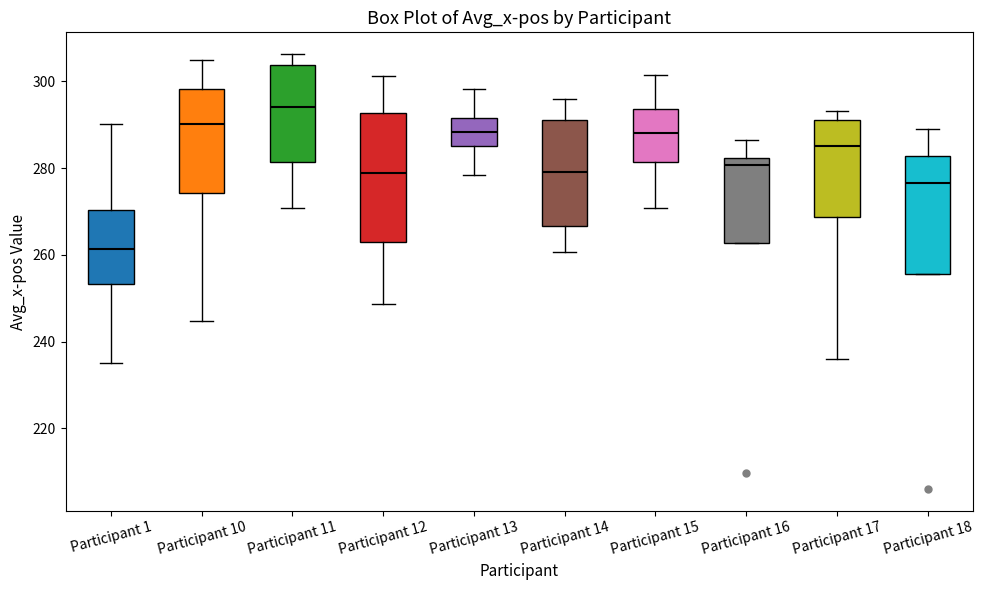

Reading left to right, read every box against the y-axis: the position of its median line, the range the box covers, and the ends of its whiskers. The values are not printed on the chart, so give them approximately, as read against the axis.

Participant 1: median 262, box 254 to 270, whiskers 236 to 290
Participant 10: median 290, box 274 to 298, whiskers 244 to 304
Participant 11: median 294, box 282 to 304, whiskers 270 to 306
Participant 12: median 278, box 262 to 292, whiskers 248 to 302
Participant 13: median 288, box 286 to 292, whiskers 278 to 298
Participant 14: median 280, box 266 to 292, whiskers 260 to 296
Participant 15: median 288, box 282 to 294, whiskers 270 to 302
Participant 16: median 280, box 262 to 282, whiskers 262 to 286
Participant 17: median 286, box 268 to 292, whiskers 236 to 294
Participant 18: median 276, box 256 to 282, whiskers 256 to 288